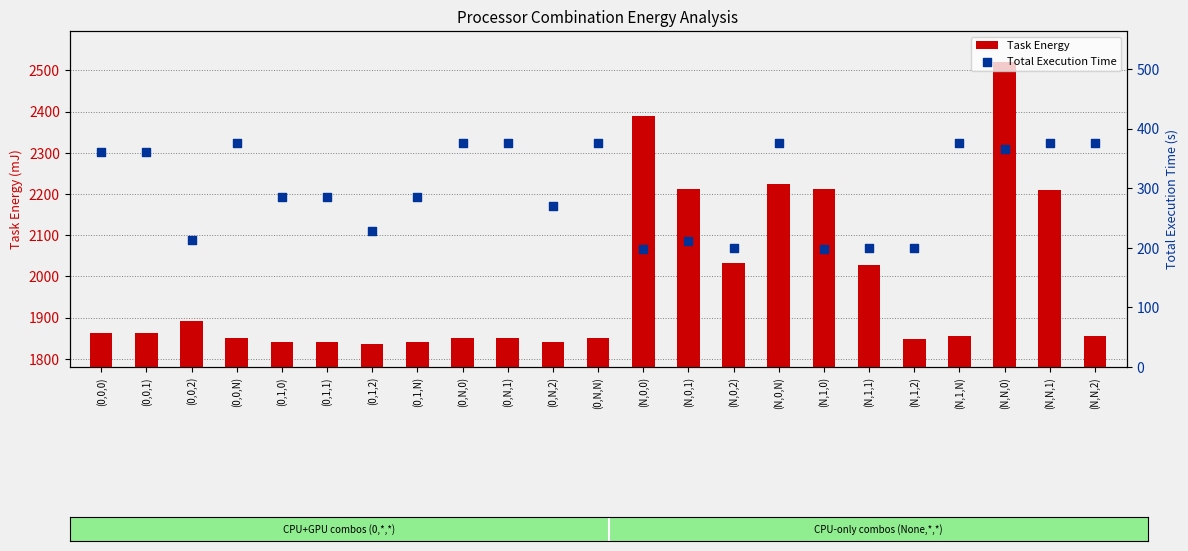

At which category is the sum across all series the highest?

(N,N,0)